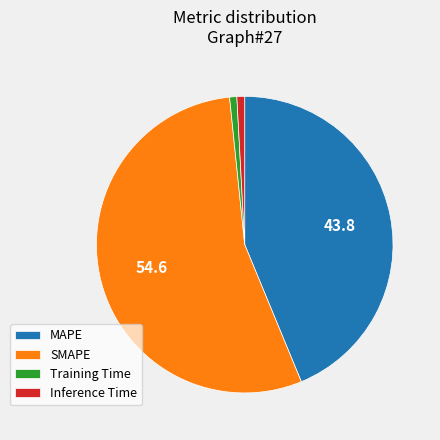

Is SMAPE the majority of the pie?

Yes